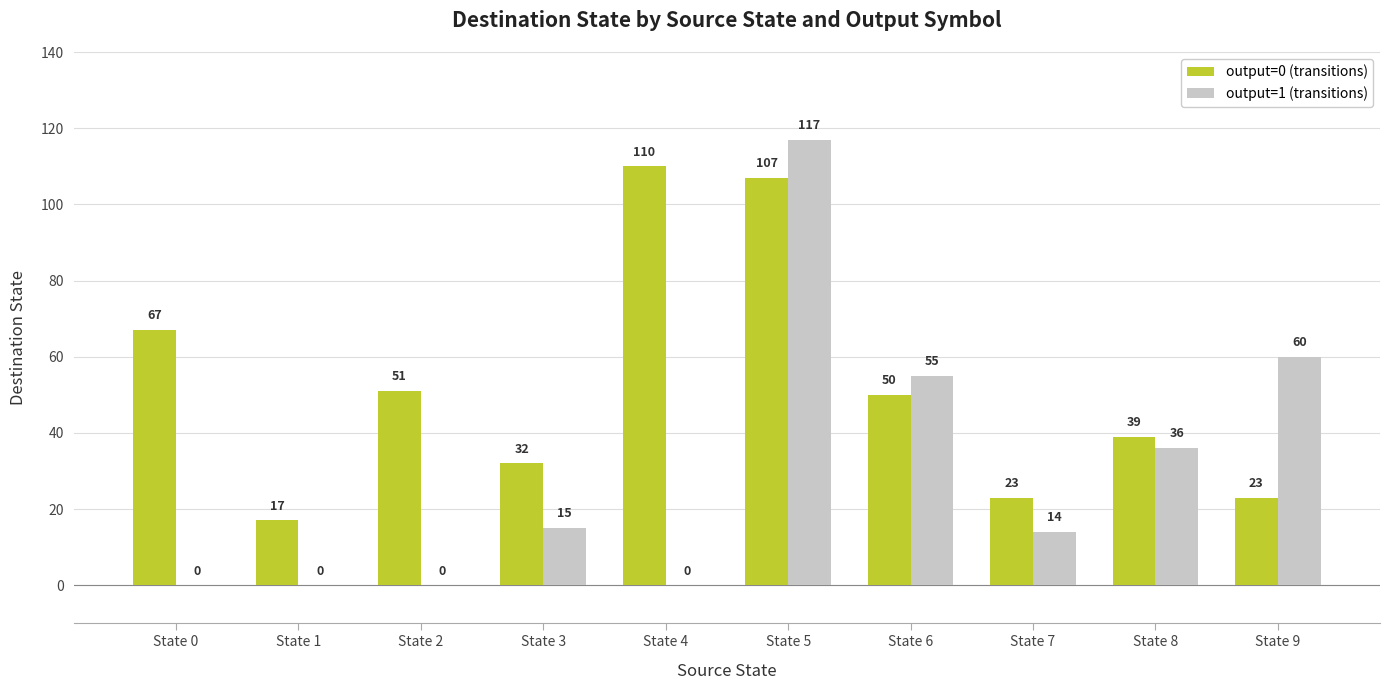

The value of output=1 (transitions) at State 6 is 33. True or false?

False